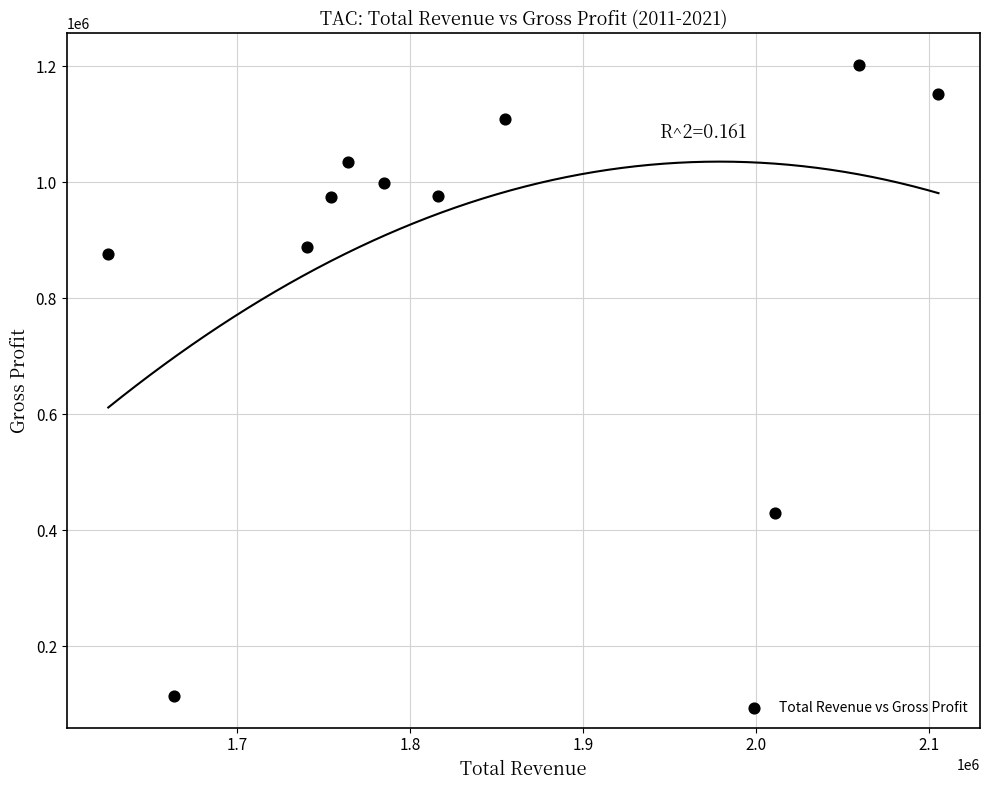

What is the average X value?

1834500